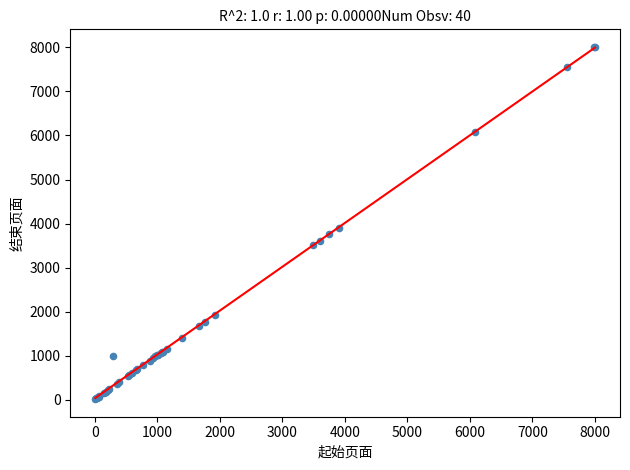

What Y value in the scatter plot is closest to 4012?

3906